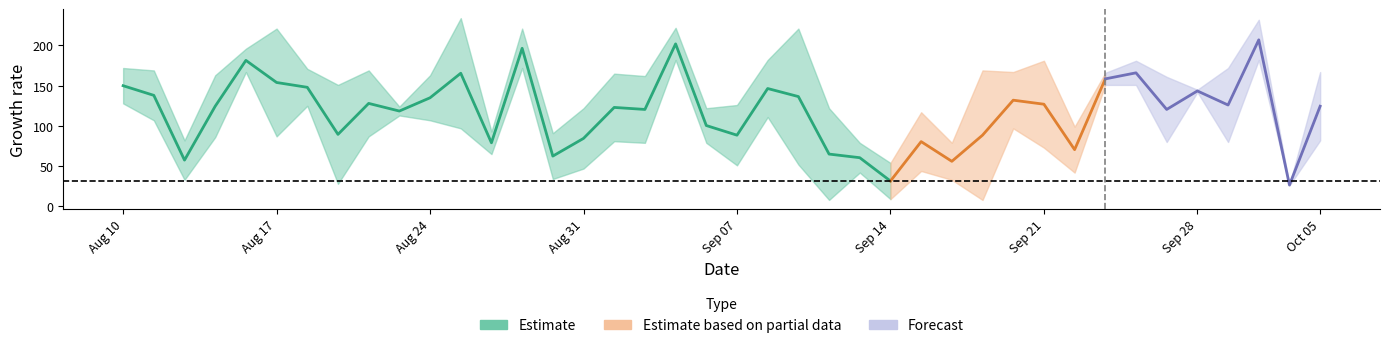

At how many categories does at least one series exceed 85?

40